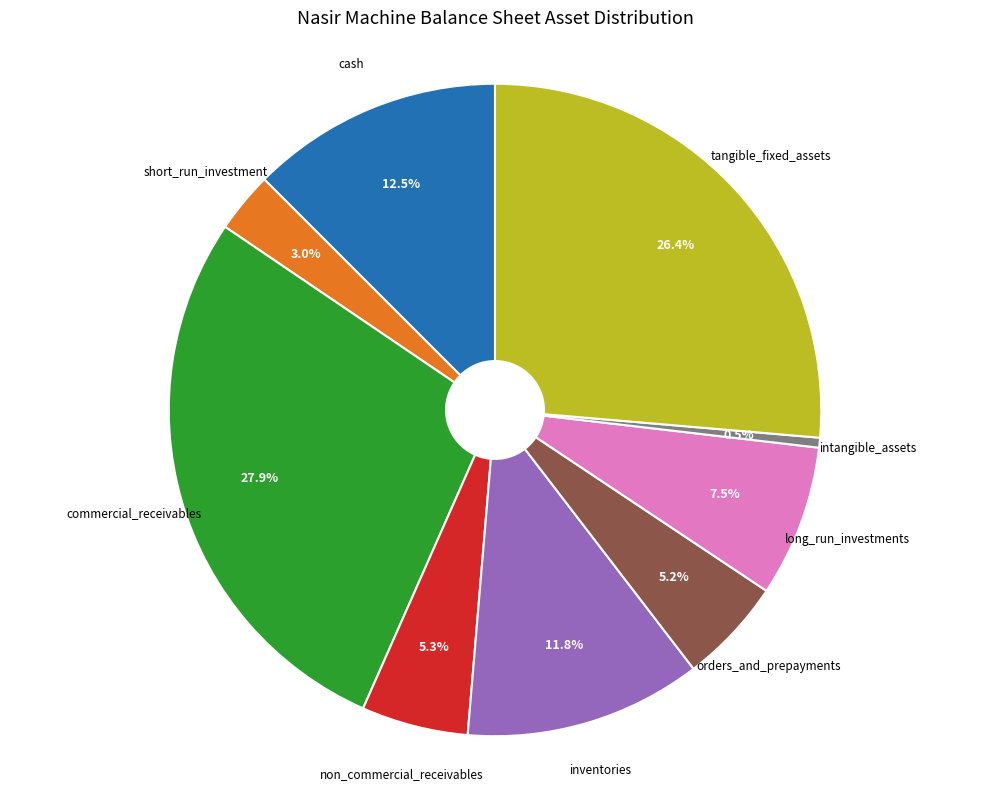

Which slice is the largest?

commercial_receivables